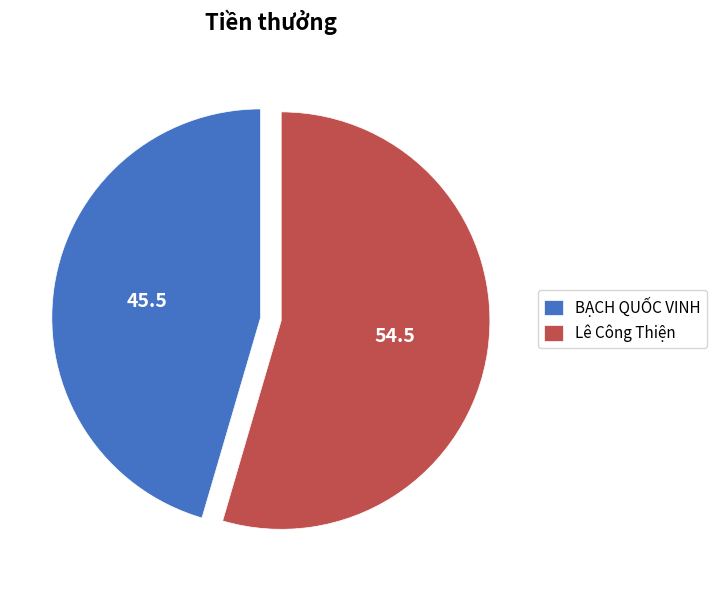

How many slices are in this pie chart?

2